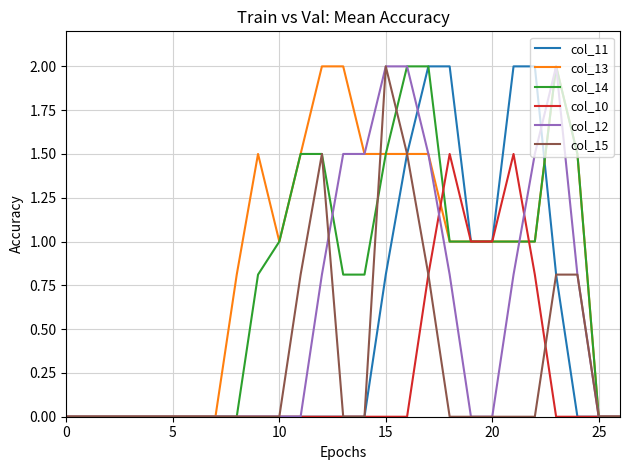

Reading left to right, what are all the values shown in this chart?

col_11: 0.0	0.0	0.0	0.0	0.0	0.0	0.0	0.0	0.0	0.0	0.0	0.0	0.0	0.0	0.0	0.8	1.5	2.0	2.0	1.0	1.0	2.0	2.0	0.8	0.0	0.0	0.0
col_13: 0.0	0.0	0.0	0.0	0.0	0.0	0.0	0.0	0.8	1.5	1.0	1.5	2.0	2.0	1.5	1.5	1.5	1.5	1.0	1.0	1.0	1.0	1.0	2.0	1.5	0.0	0.0
col_14: 0.0	0.0	0.0	0.0	0.0	0.0	0.0	0.0	0.0	0.8	1.0	1.5	1.5	0.8	0.8	1.5	2.0	2.0	1.0	1.0	1.0	1.0	1.0	2.0	1.5	0.0	0.0
col_10: 0.0	0.0	0.0	0.0	0.0	0.0	0.0	0.0	0.0	0.0	0.0	0.0	0.0	0.0	0.0	0.0	0.0	0.8	1.5	1.0	1.0	1.5	0.8	0.0	0.0	0.0	0.0
col_12: 0.0	0.0	0.0	0.0	0.0	0.0	0.0	0.0	0.0	0.0	0.0	0.0	0.8	1.5	1.5	2.0	2.0	1.5	0.8	0.0	0.0	0.8	1.5	2.0	0.8	0.0	0.0
col_15: 0.0	0.0	0.0	0.0	0.0	0.0	0.0	0.0	0.0	0.0	0.0	0.8	1.5	0.0	0.0	2.0	1.5	0.8	0.0	0.0	0.0	0.0	0.0	0.8	0.8	0.0	0.0